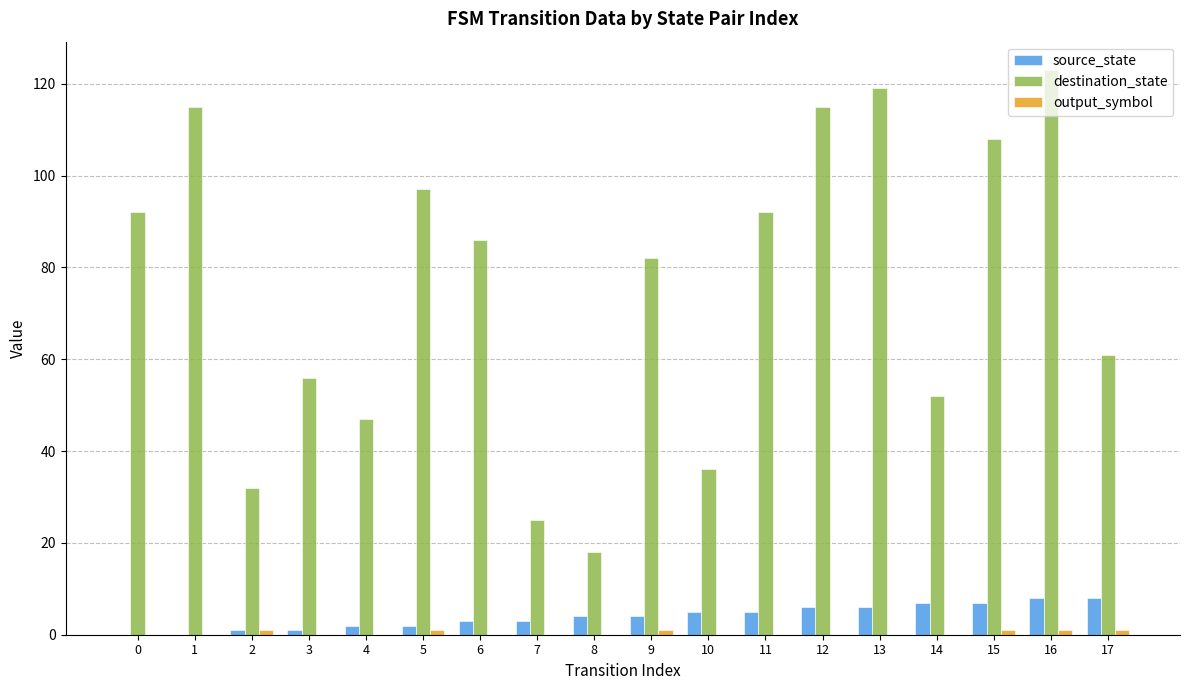

At which label is destination_state closest to 70?

17